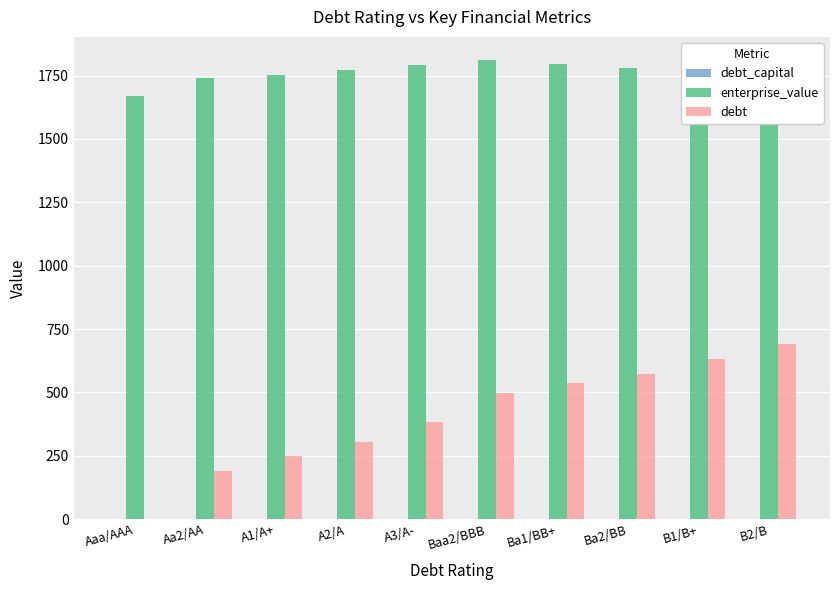

What is the difference between the enterprise_value values at Ba1/BB+ and B2/B?

109.2